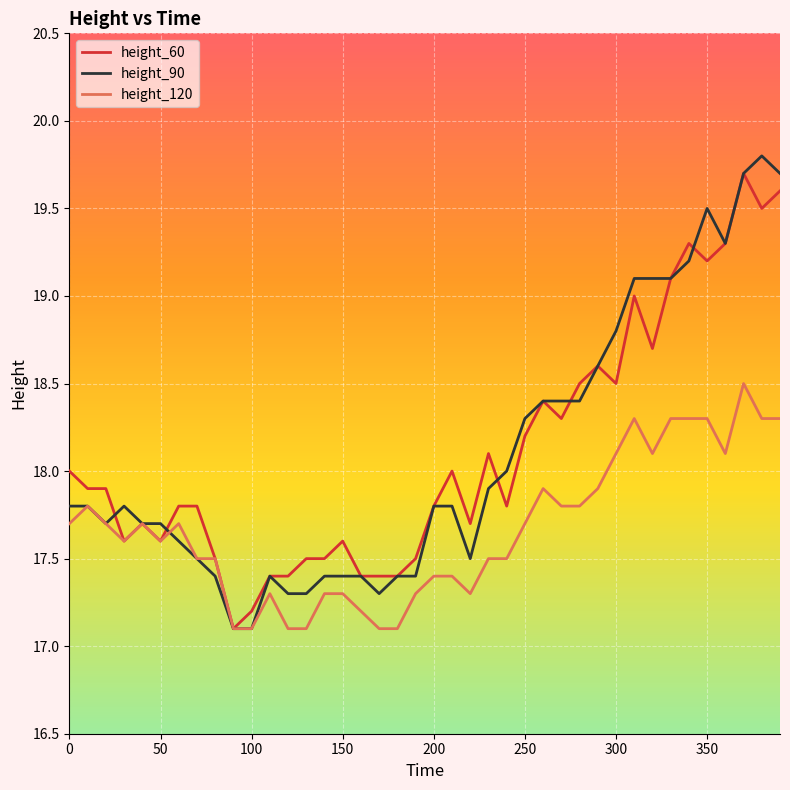

At how many categories does at least one series exceed 17?

40